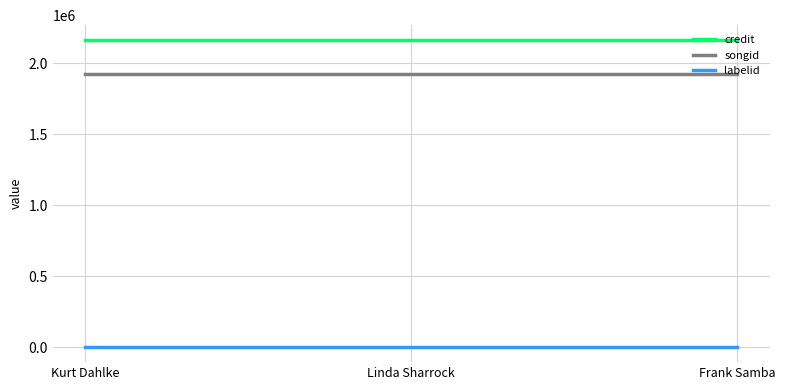

The songid series shows 1924618 at Frank Samba. True or false?

True